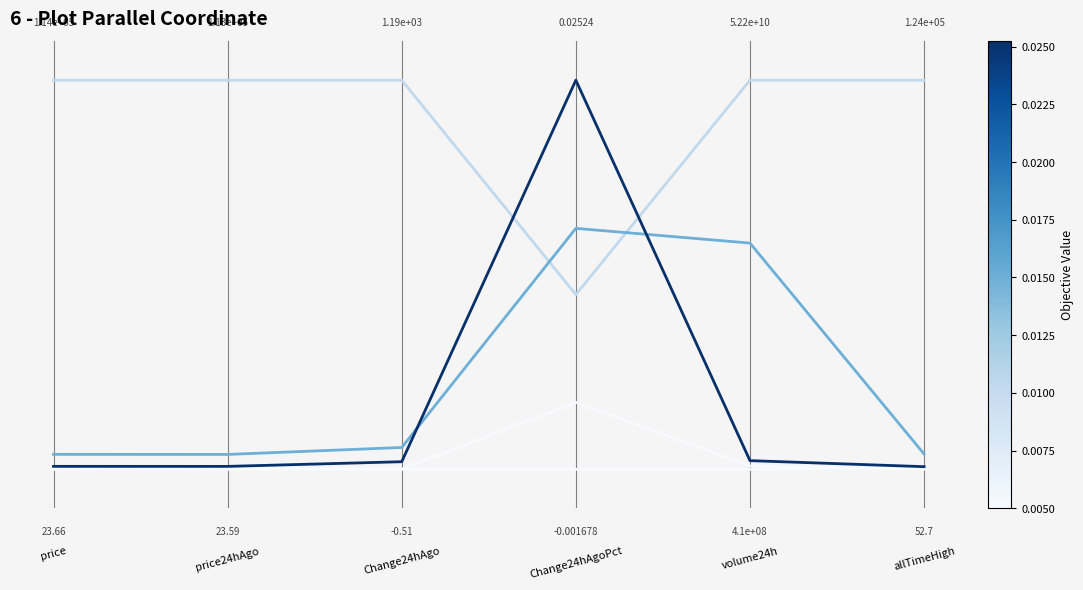

Does the chart display data point markers on the line(s)?

No